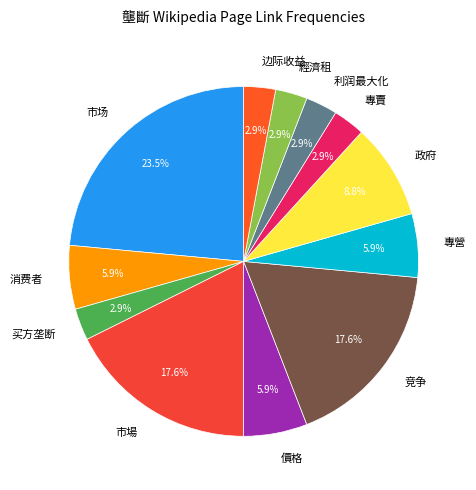

To the nearest percent, what is the combined percentage of 利润最大化 and 买方垄断?

6%